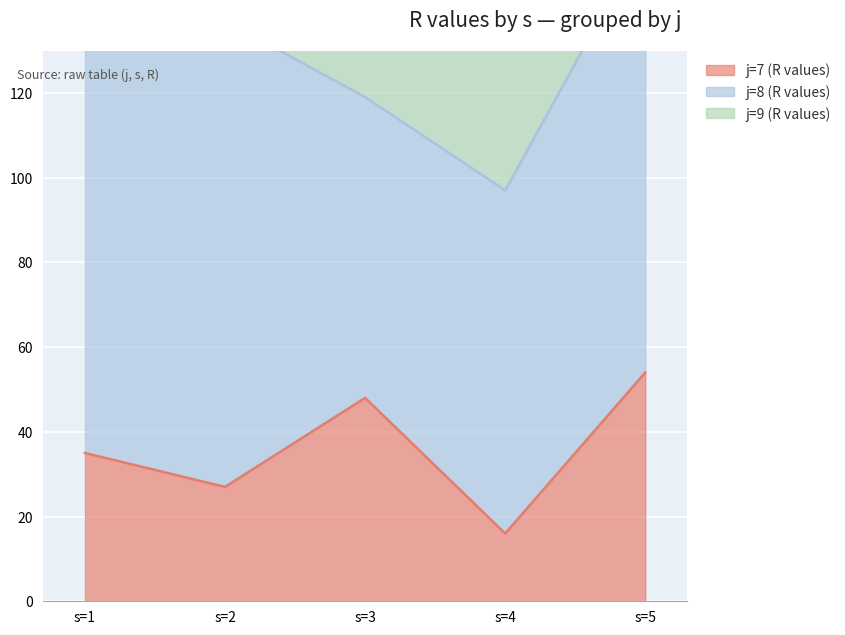

Which category has the lowest value across all series?

s=2